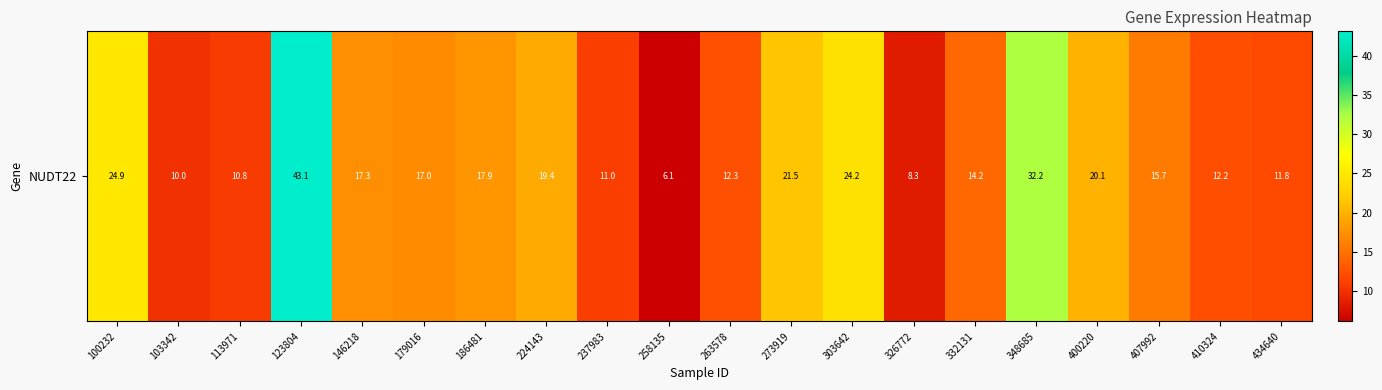

Read the value at 303642.

24.2